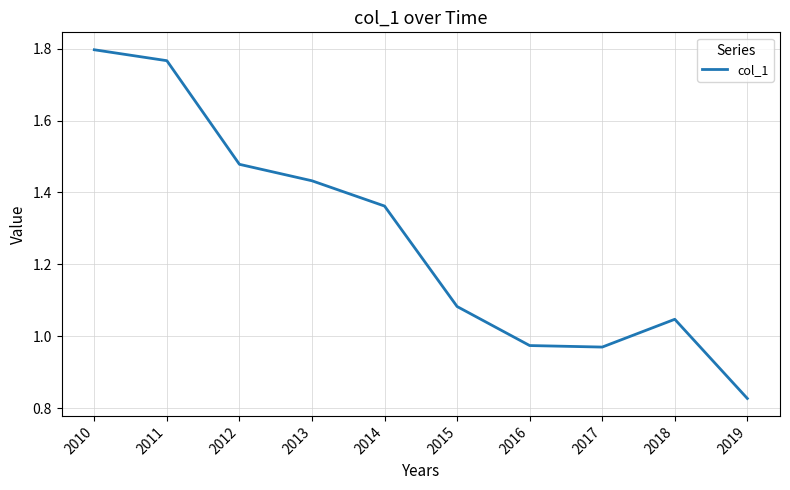

Which label corresponds to the smallest value in the chart?

2019